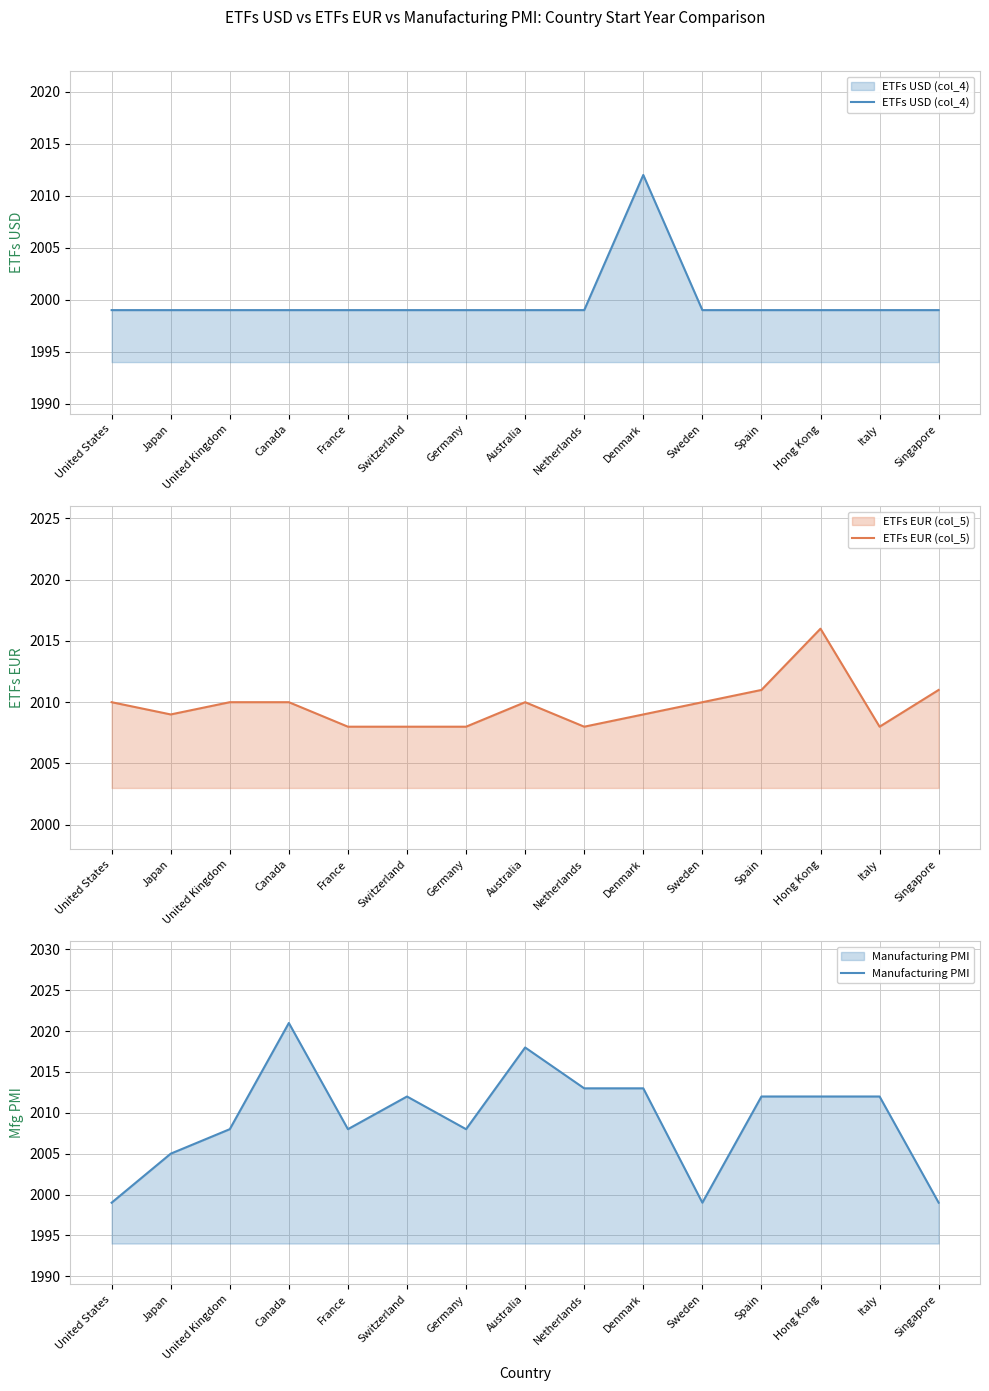

How many series are shown in this chart?

3